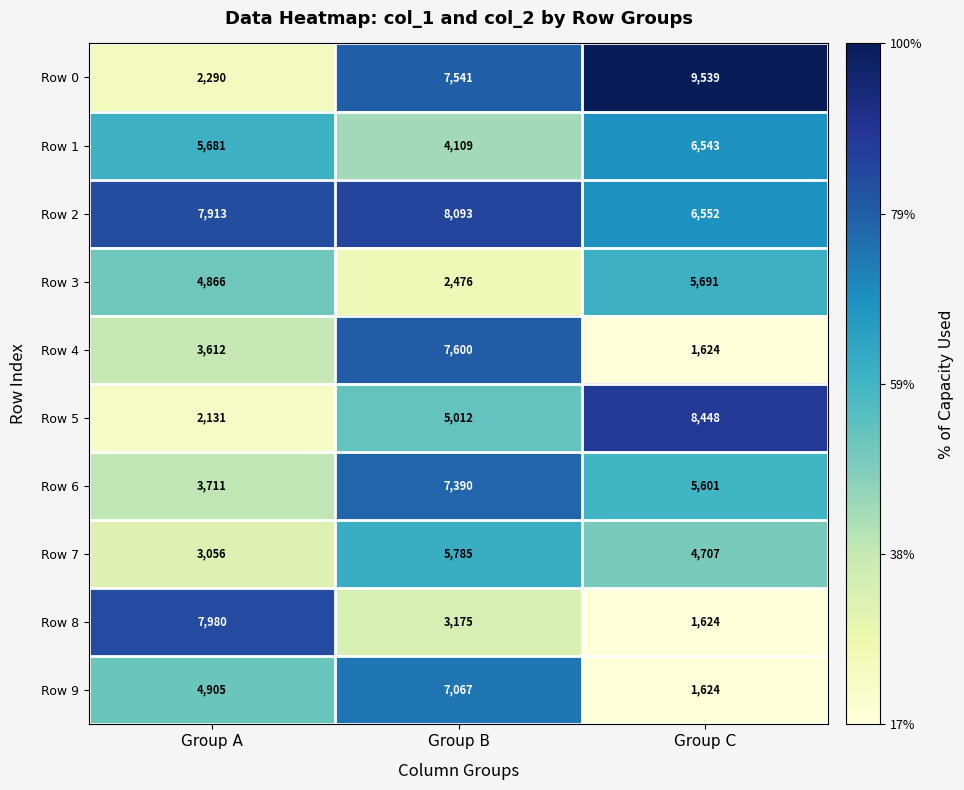

At which label is Row 3 closest to 4083?

Group A